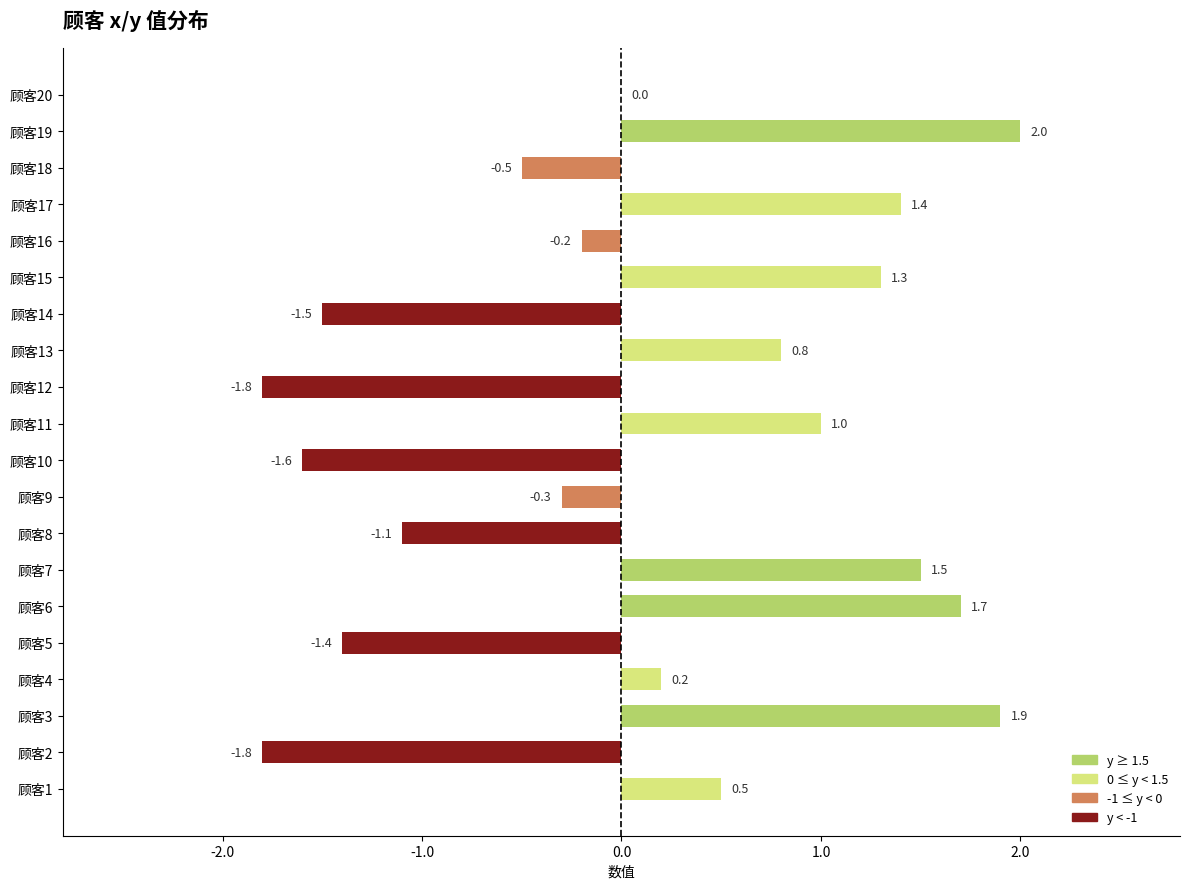

Count the number of categories in the chart.

20